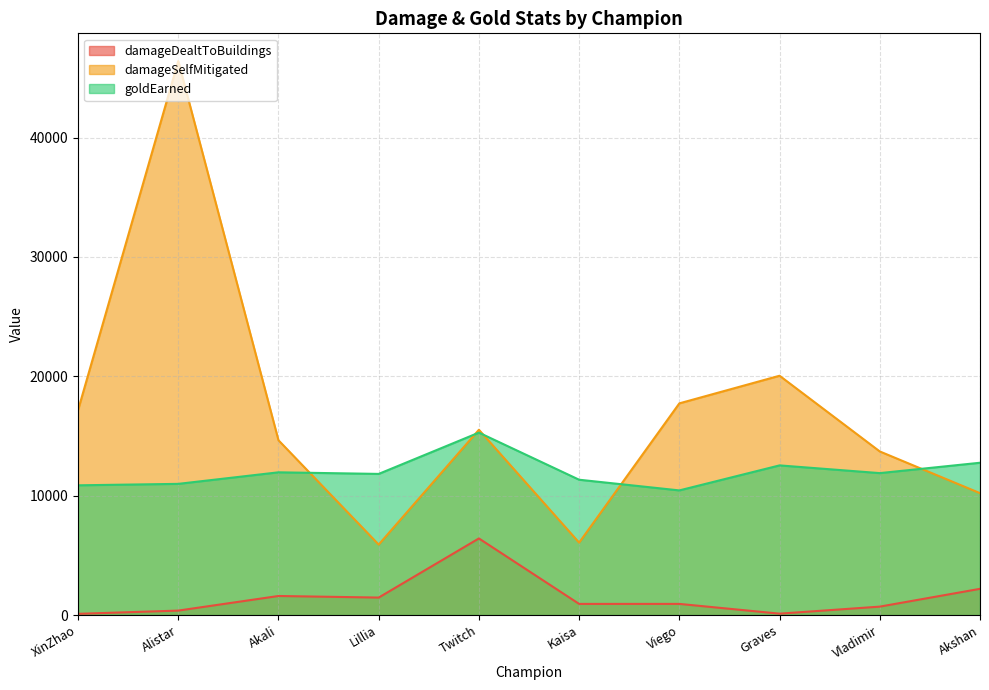

In goldEarned, how many points are lower than both neighbors (excluding endpoints)?

3